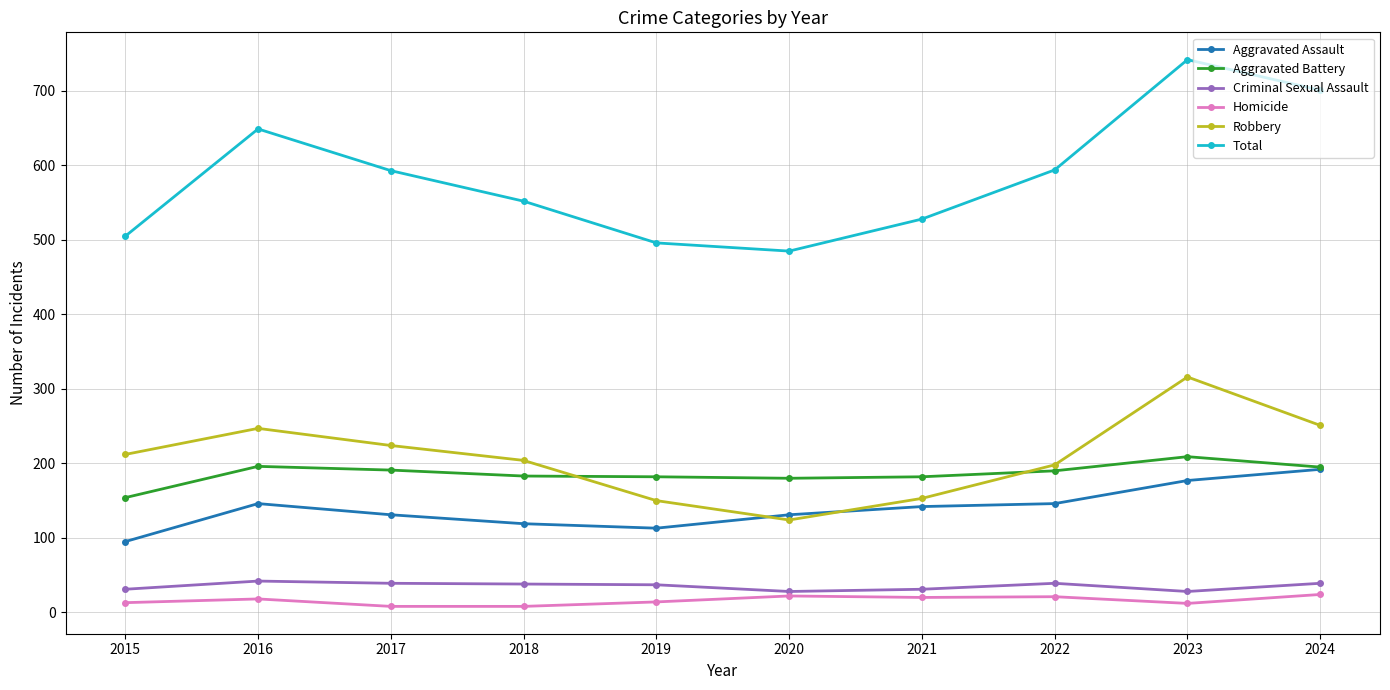

True or false: Homicide and Robbery intersect in this chart.

False